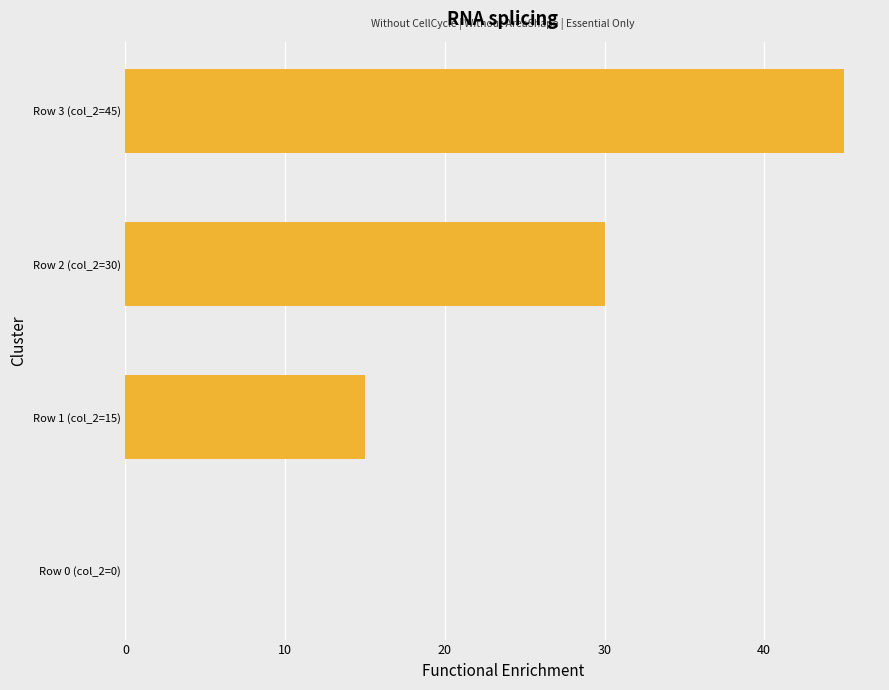

True or false: the data shows 64 at Row 3 (col_2=45).

False